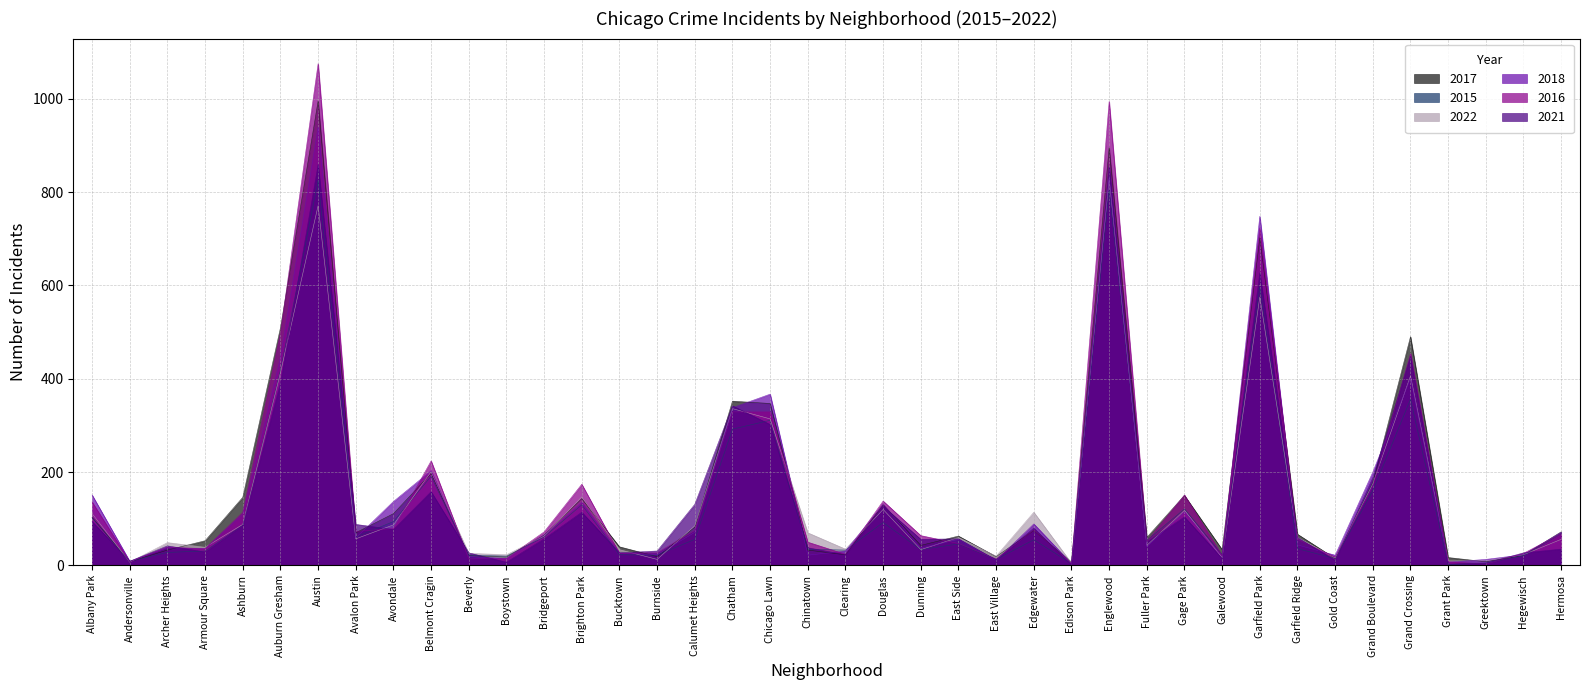

What position from the right is Chatham?

23